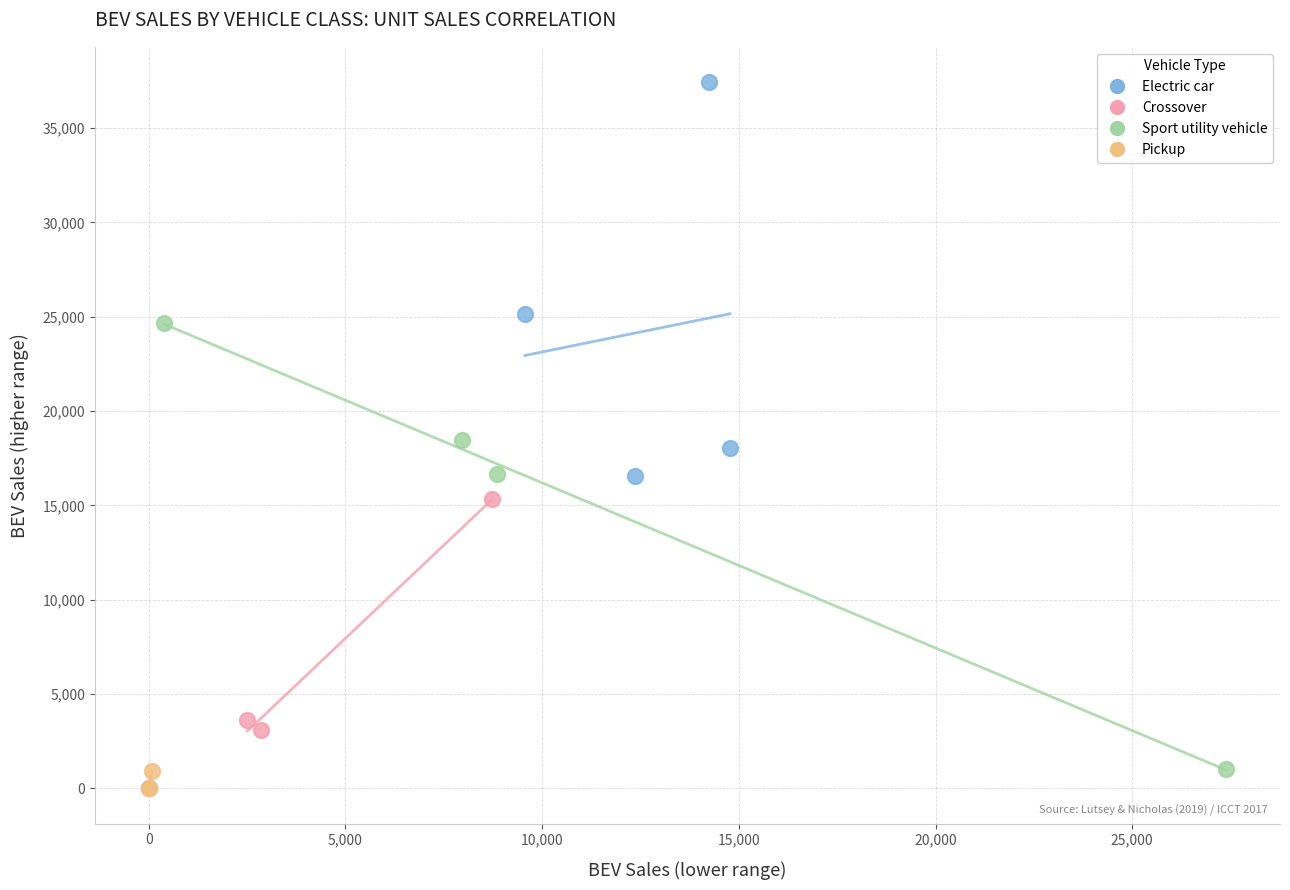

Which series reaches the maximum Y coordinate?

Electric car